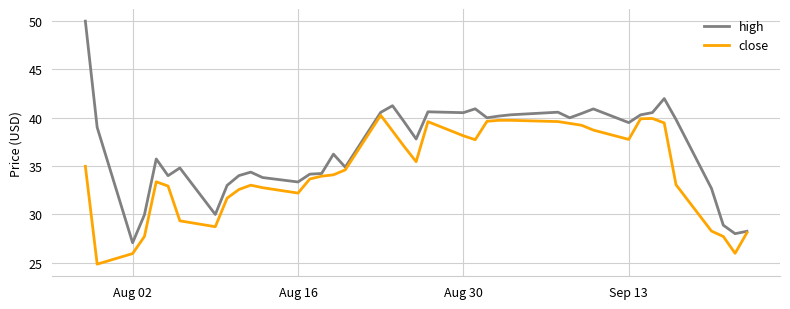

What is the maximum value shown in the chart?

50.0